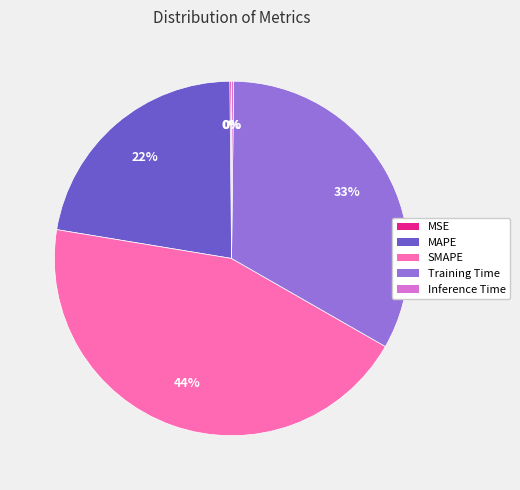

Combined, do Training Time and MAPE account for over 50%?

Yes